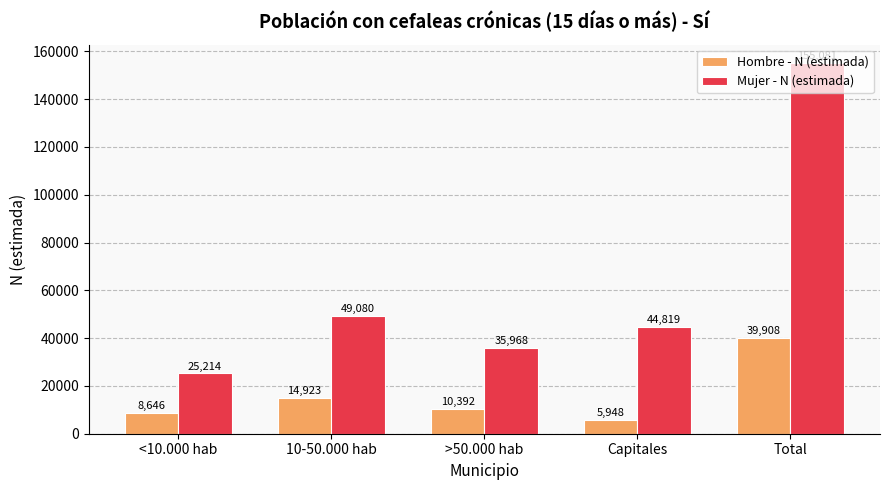

At which category is the sum across all series the highest?

Total